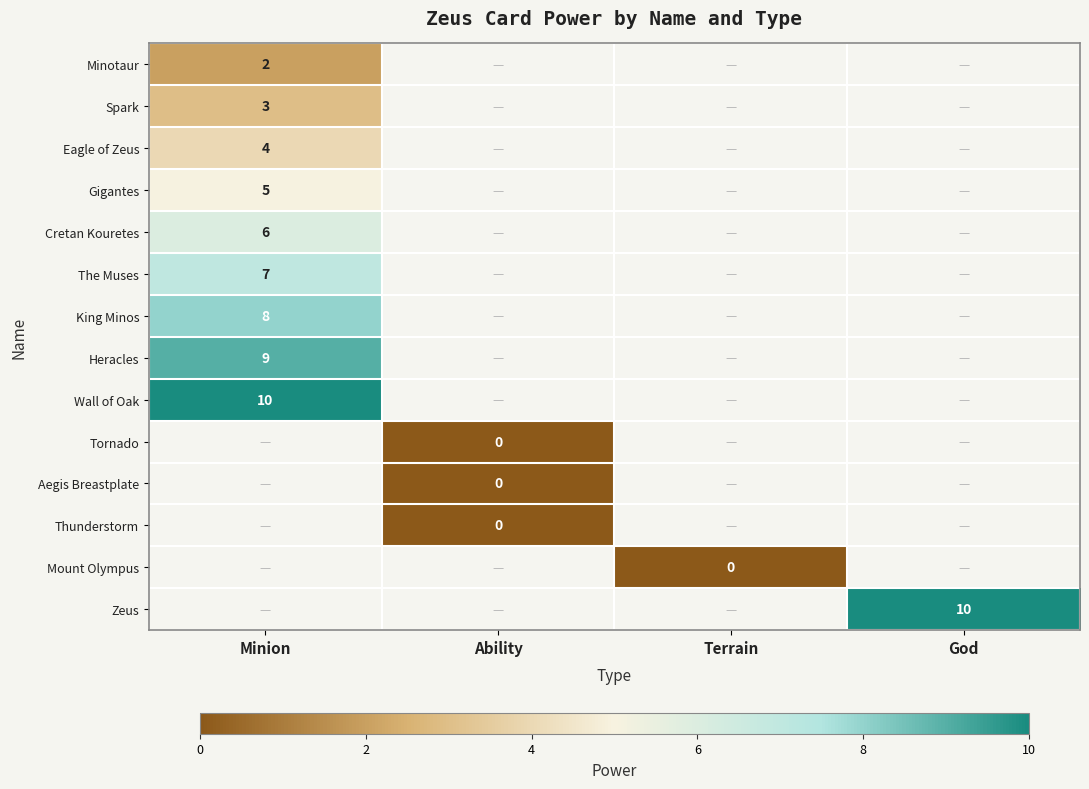

True or false: Eagle of Zeus has a value of 1.0 at Minion.

False